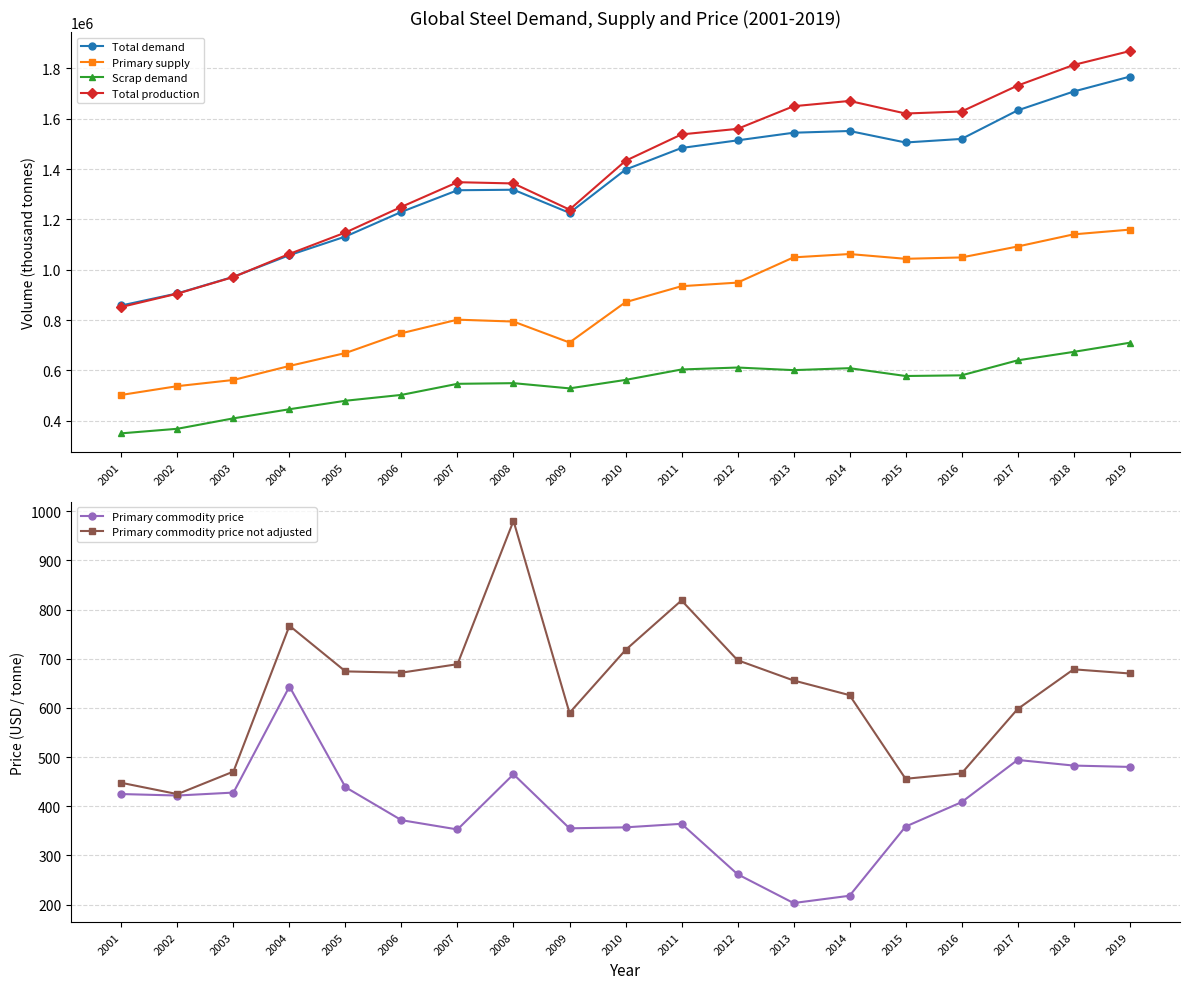

The value of Total production at 2017 is 476926.3. True or false?

False